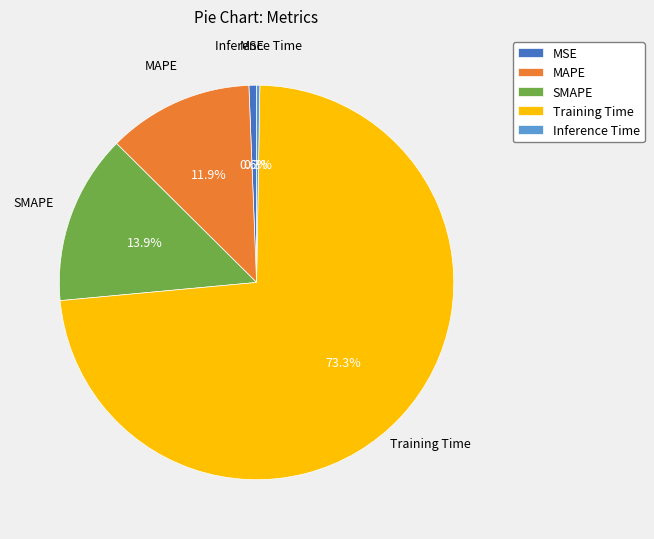

What portion of the pie excludes Training Time?

26.7%